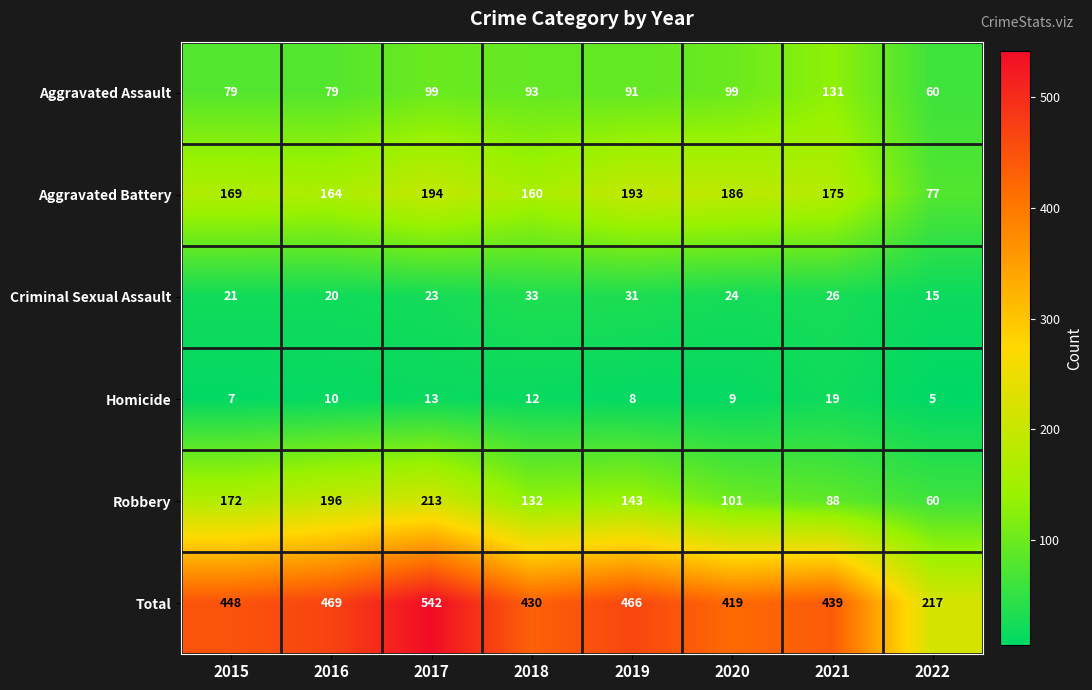

True or false: Aggravated Battery has a value of 169 at 2015.

True